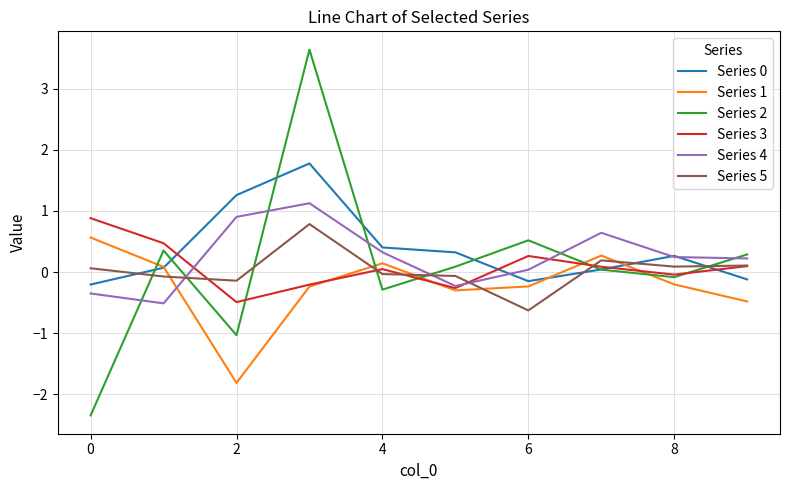

What is the minimum value for Series 2?

-2.3